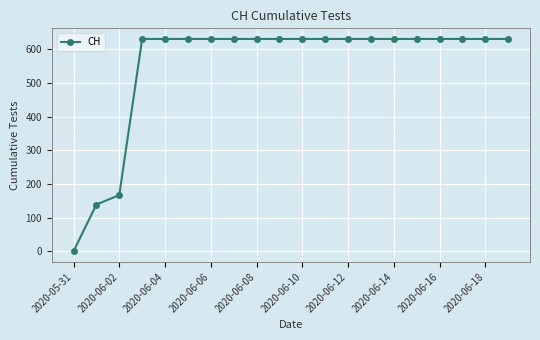

Does the chart display data point markers on the line(s)?

Yes